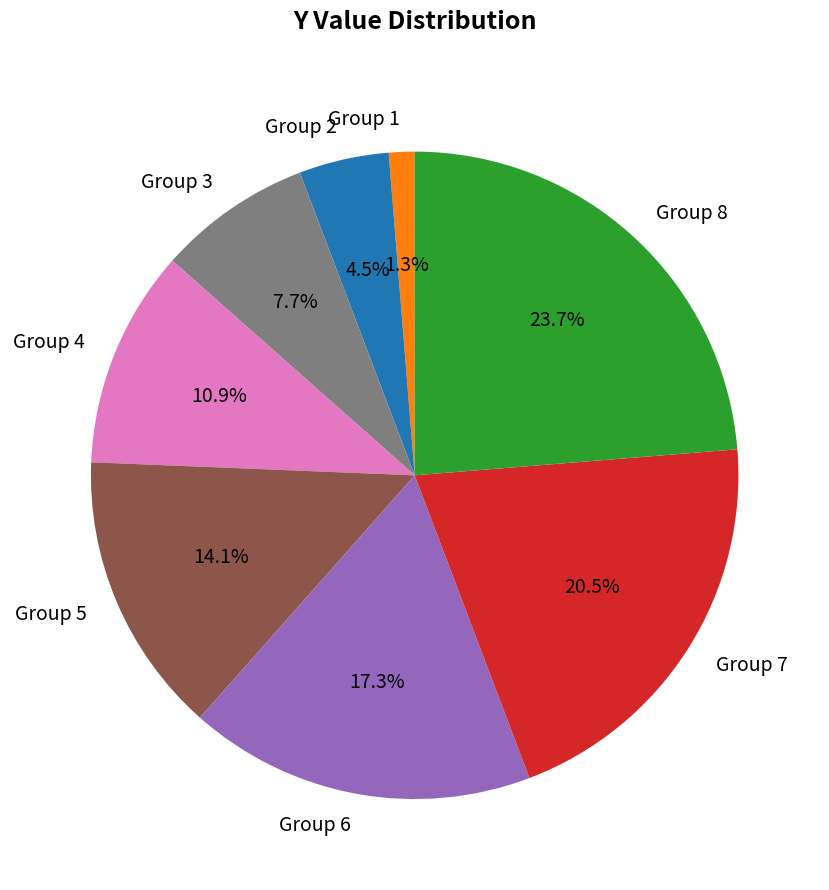

Which has a higher value, Group 6 or Group 1?

Group 6